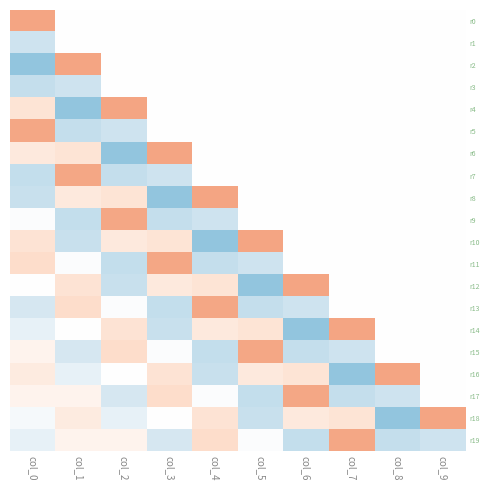

At how many categories does at least one series exceed 0?

10